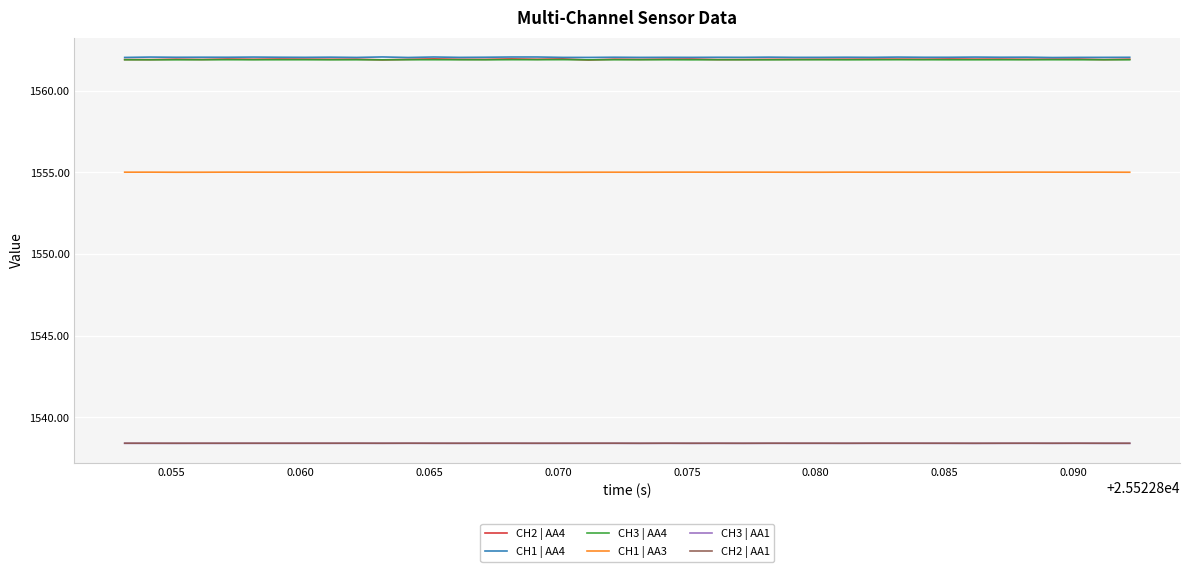

What is the maximum value shown in the chart?

1562.1